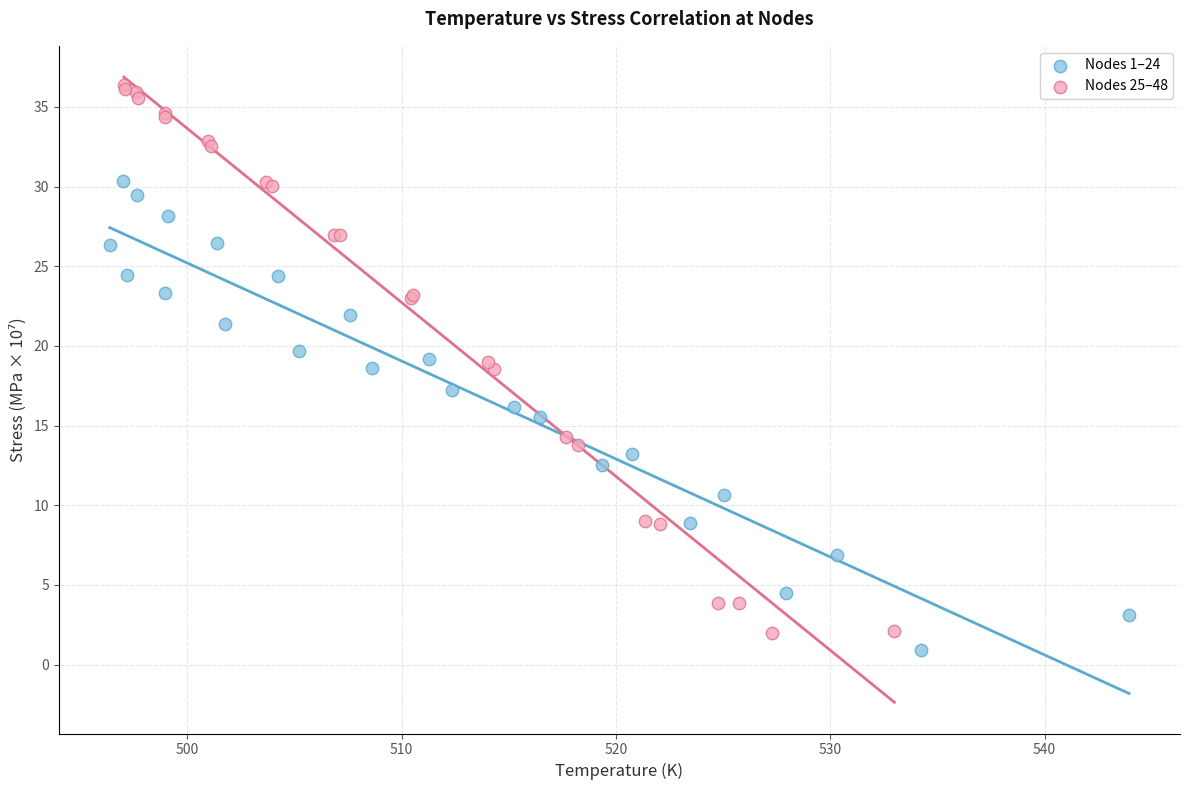

What are all the series names shown in the legend?

Nodes 1–24, Nodes 25–48